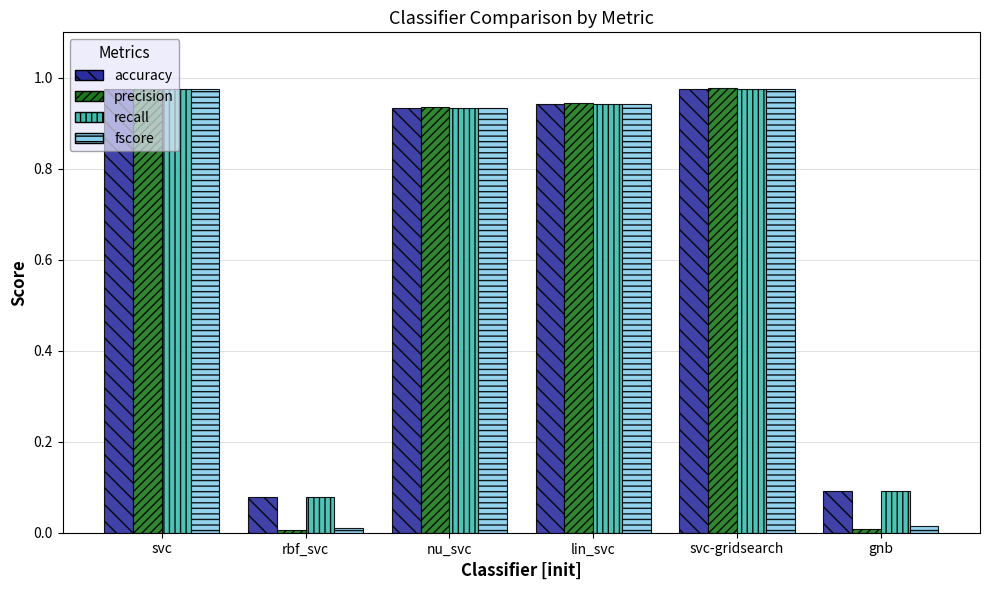

The precision series shows 0.0 at gnb. True or false?

True